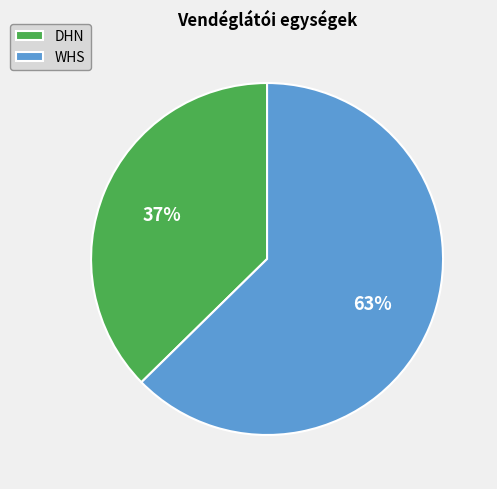

Is the sum of DHN and WHS greater than half?

Yes